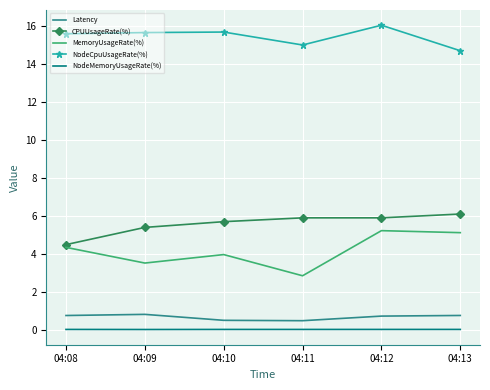

Where is MemoryUsageRate(%) nearest to the value 4?

04:10